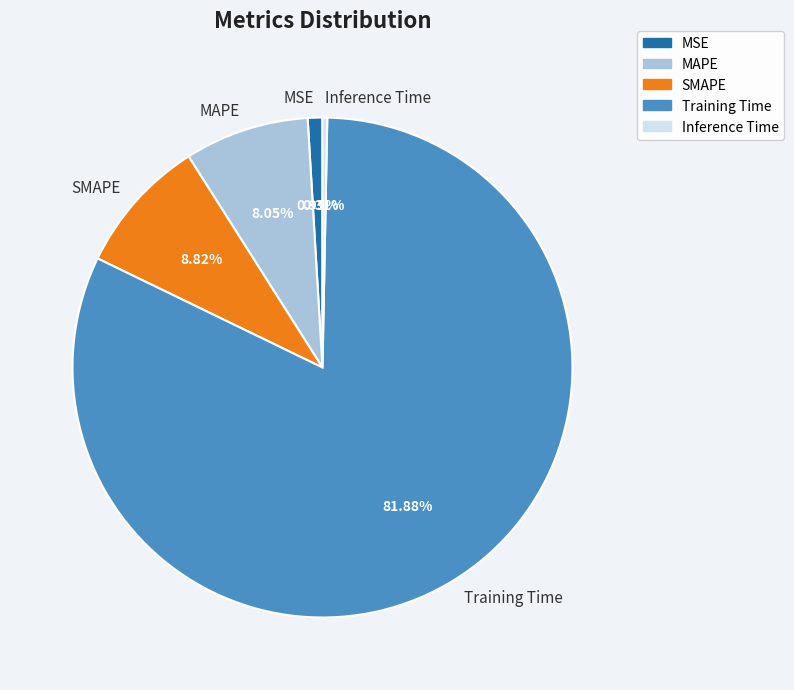

Is the sum of MAPE and Training Time greater than half?

Yes